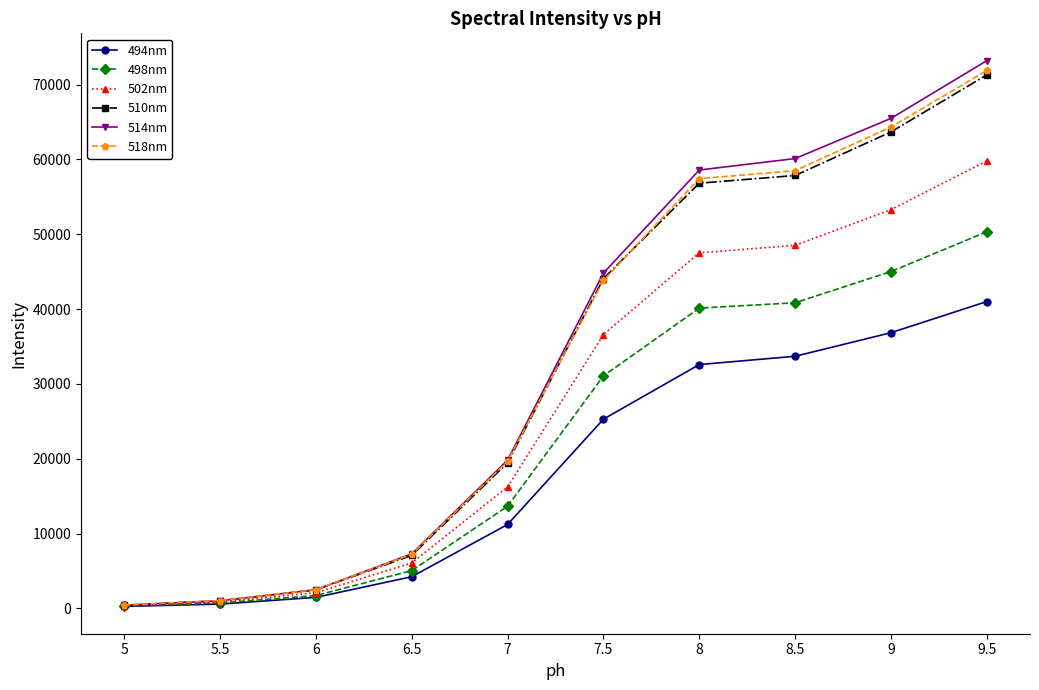

Does the chart display data point markers on the line(s)?

Yes